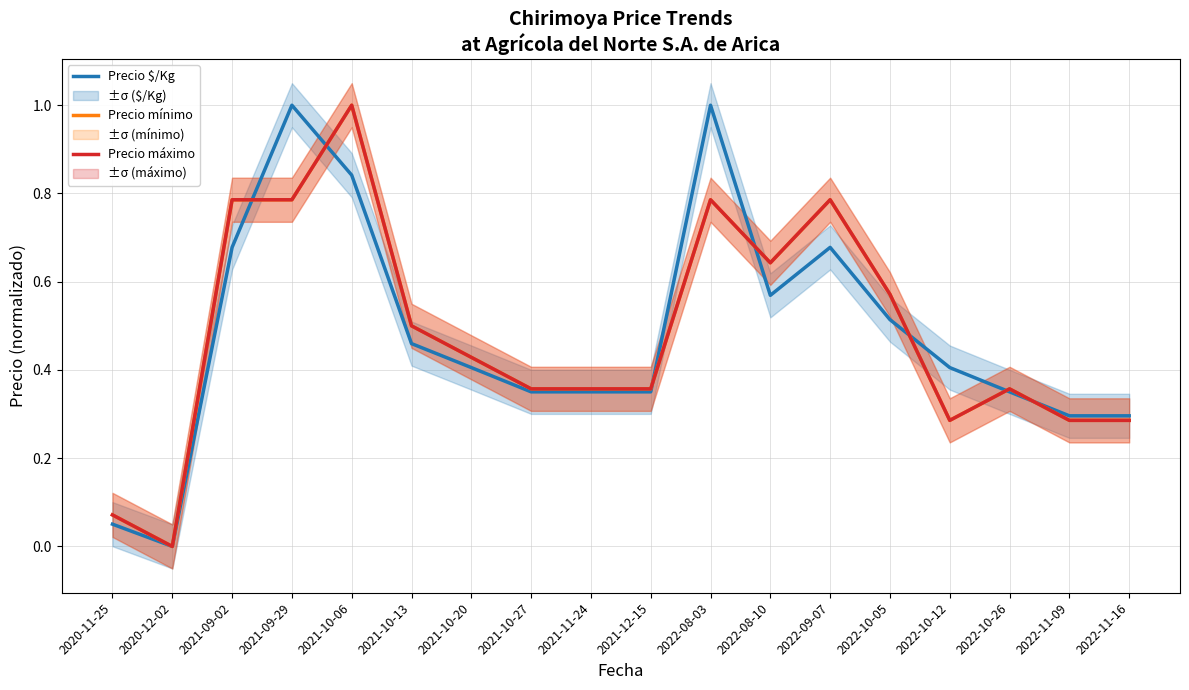

What is the sum of the Precio mínimo values at 2022-10-12 and 2022-11-09?

0.6